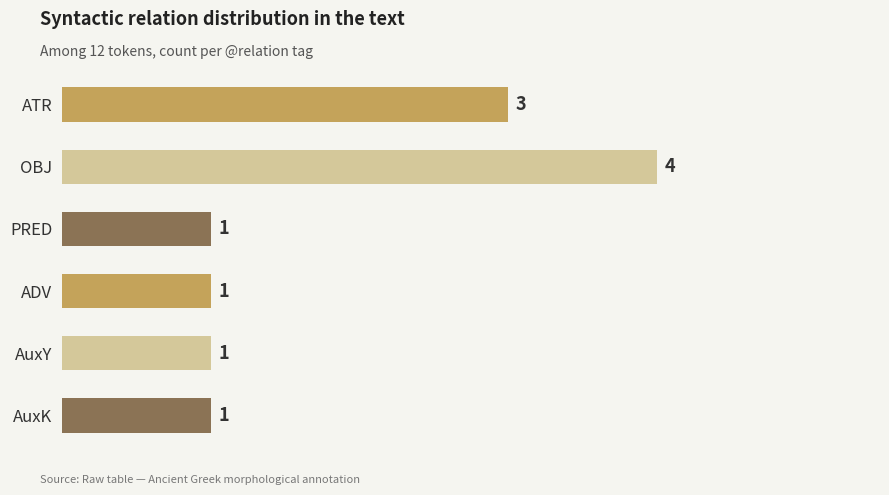

Reading top to bottom, what are all the values shown in this chart?

3	4	1	1	1	1